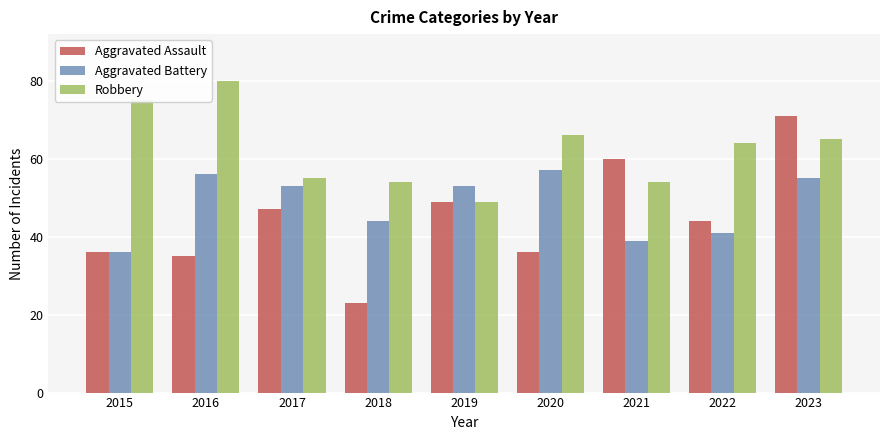

Between 2016 and 2019, which series saw the biggest shift?

Robbery